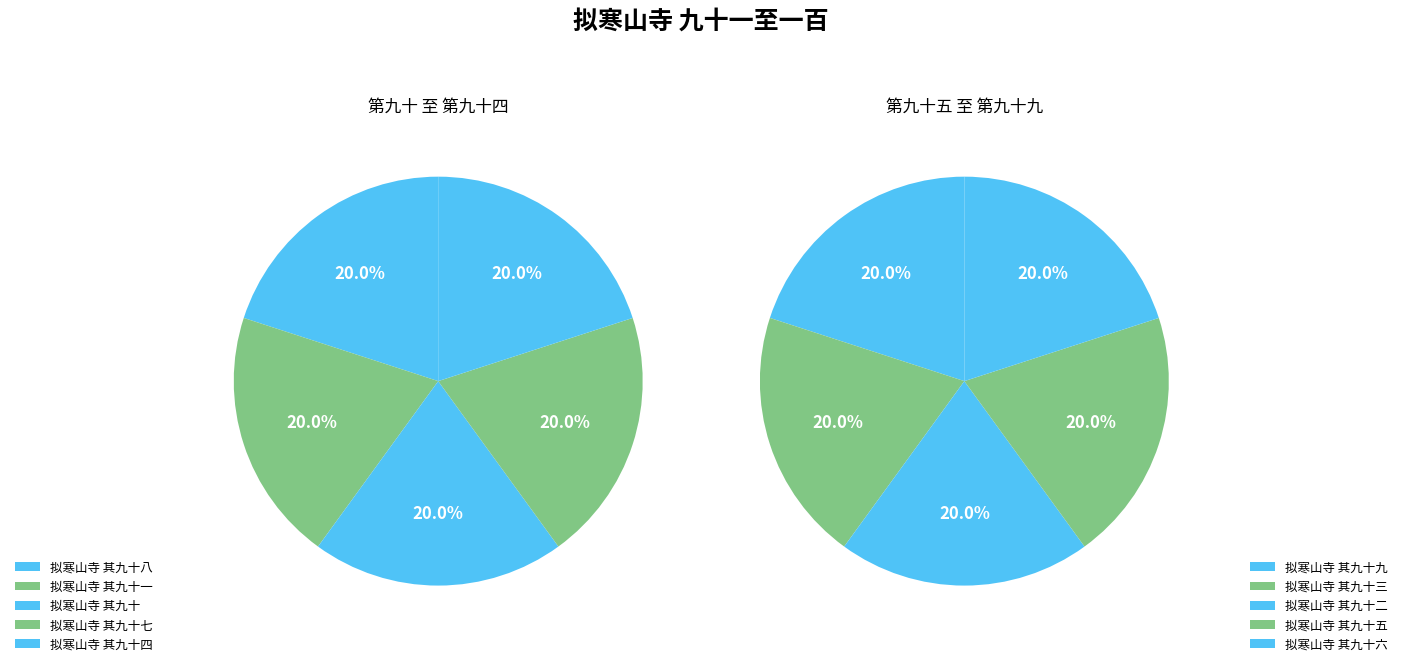

Rank the categories by value from lowest to highest.

拟寒山寺 其九十, 拟寒山寺 其九十一, 拟寒山寺 其九十二, 拟寒山寺 其九十三, 拟寒山寺 其九十四, 拟寒山寺 其九十五, 拟寒山寺 其九十六, 拟寒山寺 其九十七, 拟寒山寺 其九十八, 拟寒山寺 其九十九